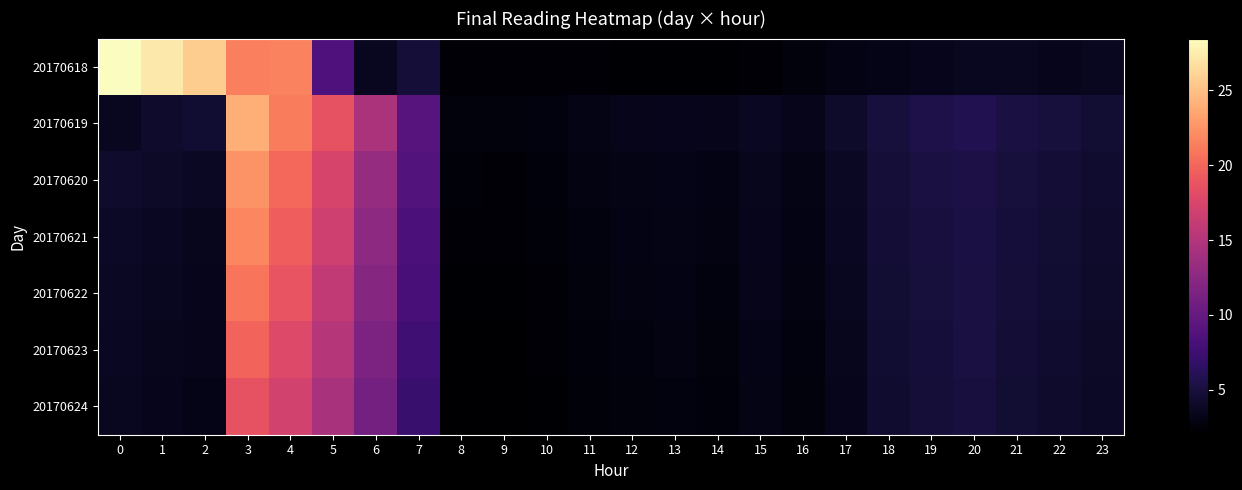

Reading left to right, extract all data points from this chart.

20170618: 0=28.4	1=27.2	2=25.7	3=21.4	4=21.5	5=8.6	6=3.6	7=4.8	8=2.3	9=2.3	10=2.3	11=2.3	12=2.1	13=2.1	14=2.2	15=2.3	16=2.6	17=3.0	18=3.2	19=3.4	20=3.6	21=3.6	22=3.4	23=3.6
20170619: 0=3.6	1=4.3	2=4.4	3=24.0	4=21.3	5=18.7	6=14.5	7=9.1	8=2.7	9=2.6	10=2.8	11=3.1	12=3.3	13=3.4	14=3.3	15=3.7	16=3.2	17=4.1	18=5.0	19=5.5	20=5.8	21=5.2	22=4.9	23=4.5
20170620: 0=4.2	1=4.0	2=3.8	3=22.5	4=20.1	5=17.3	6=13.2	7=8.9	8=2.5	9=2.4	10=2.6	11=2.9	12=3.1	13=3.2	14=3.0	15=3.5	16=3.1	17=3.8	18=4.7	19=5.1	20=5.4	21=4.9	22=4.6	23=4.3
20170621: 0=3.9	1=3.7	2=3.5	3=21.8	4=19.5	5=16.8	6=12.7	7=8.4	8=2.3	9=2.3	10=2.5	11=2.8	12=3.0	13=3.1	14=2.9	15=3.4	16=3.0	17=3.7	18=4.6	19=5.0	20=5.3	21=4.8	22=4.5	23=4.2
20170622: 0=3.8	1=3.6	2=3.4	3=20.9	4=18.8	5=16.0	6=12.2	7=8.0	8=2.2	9=2.2	10=2.4	11=2.7	12=2.9	13=3.0	14=2.8	15=3.3	16=2.9	17=3.6	18=4.5	19=4.9	20=5.2	21=4.7	22=4.4	23=4.1
20170623: 0=3.7	1=3.5	2=3.3	3=19.8	4=17.9	5=15.2	6=11.6	7=7.6	8=2.1	9=2.1	10=2.3	11=2.6	12=2.8	13=2.9	14=2.7	15=3.2	16=2.8	17=3.5	18=4.4	19=4.8	20=5.1	21=4.6	22=4.3	23=4.0
20170624: 0=3.6	1=3.4	2=3.2	3=18.7	4=17.0	5=14.4	6=11.0	7=7.2	8=2.0	9=2.0	10=2.2	11=2.5	12=2.7	13=2.8	14=2.6	15=3.1	16=2.7	17=3.4	18=4.3	19=4.7	20=5.0	21=4.5	22=4.2	23=3.9